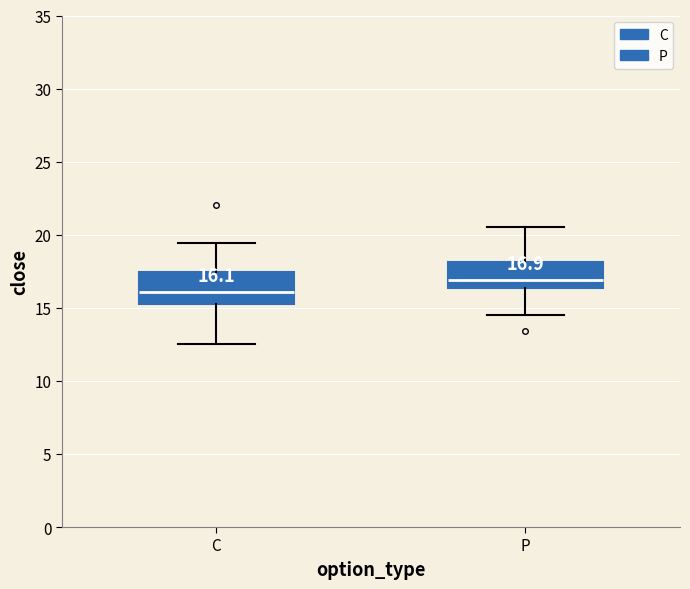

Which box's median line is the highest?

P